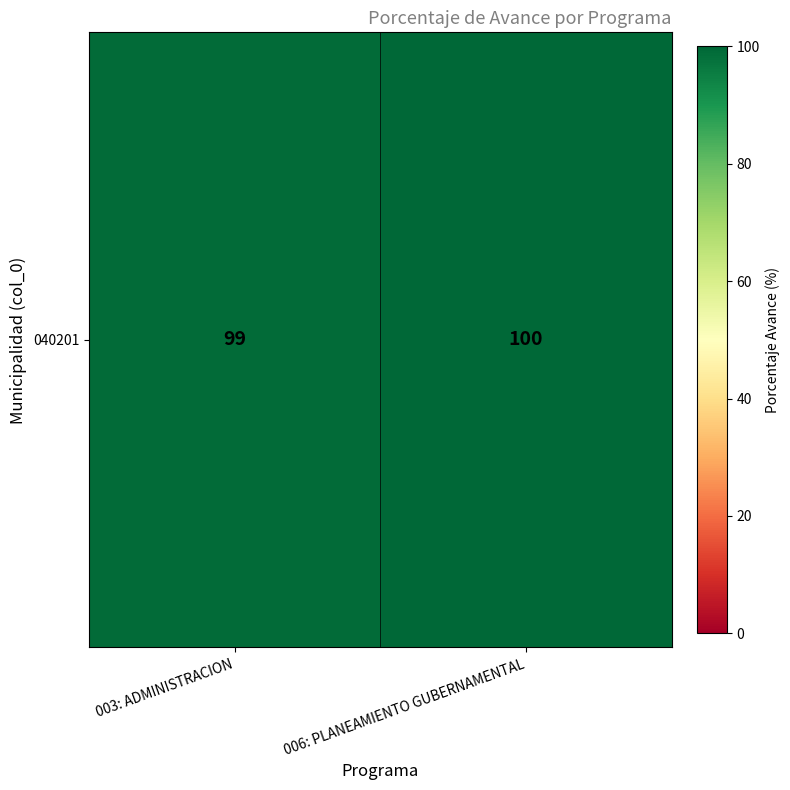

Which label corresponds to the largest value in the chart?

006: PLANEAMIENTO GUBERNAMENTAL